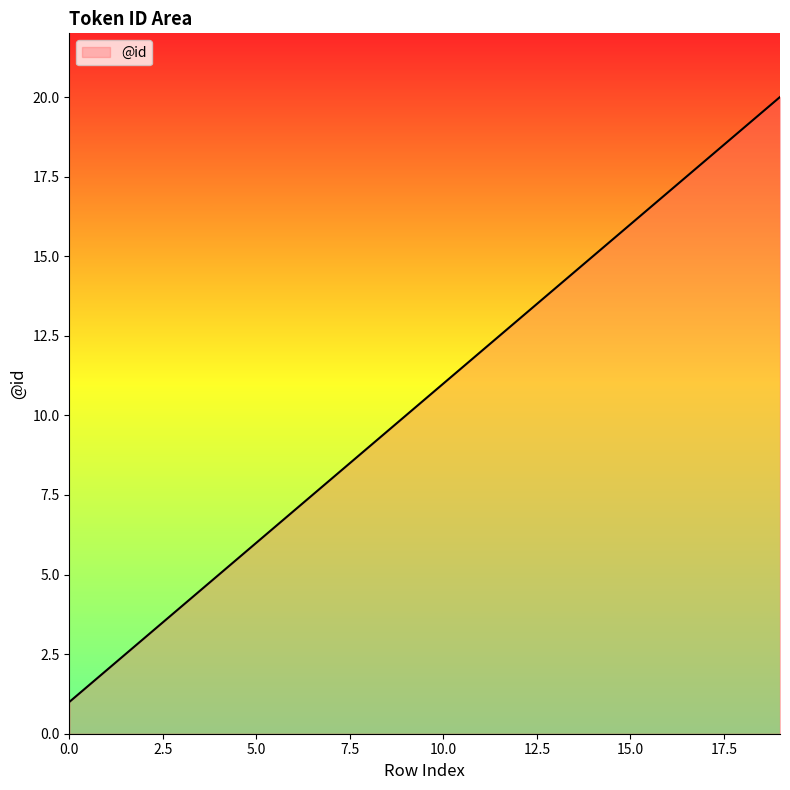

What is the maximum value shown in the chart?

20